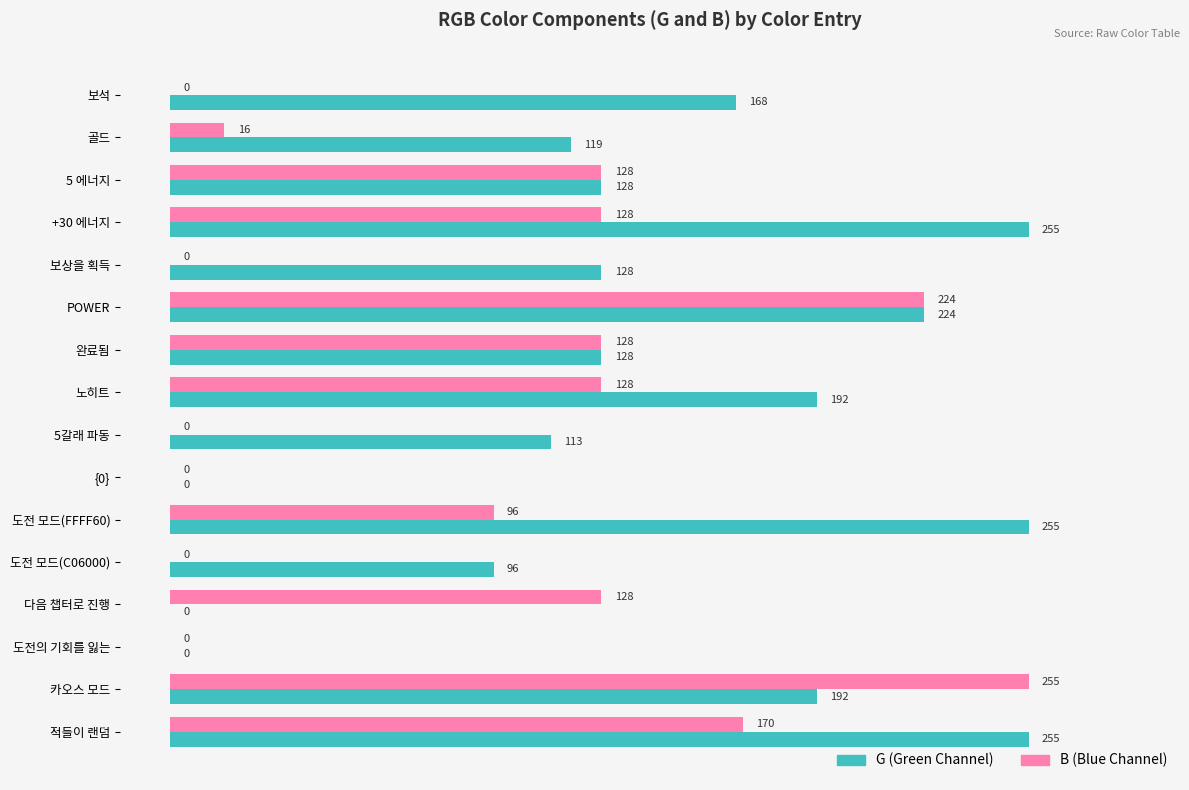

What is the greatest value displayed?

255